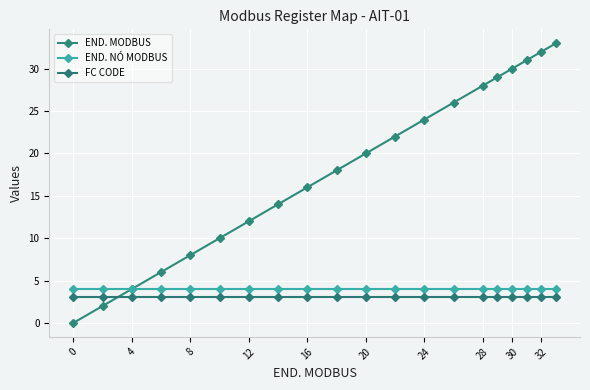

How many data points in END. MODBUS are less than 20?

10